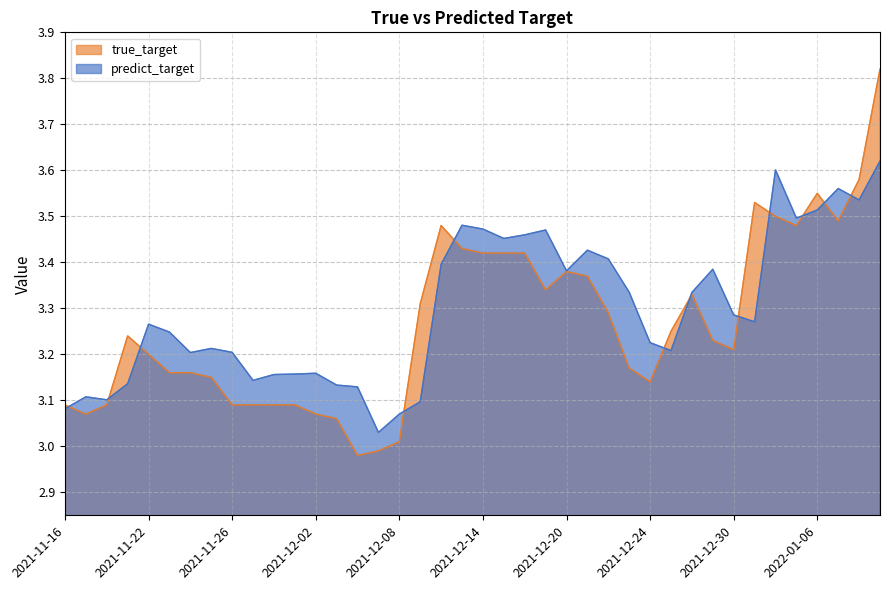

What is the smallest value displayed?

3.0